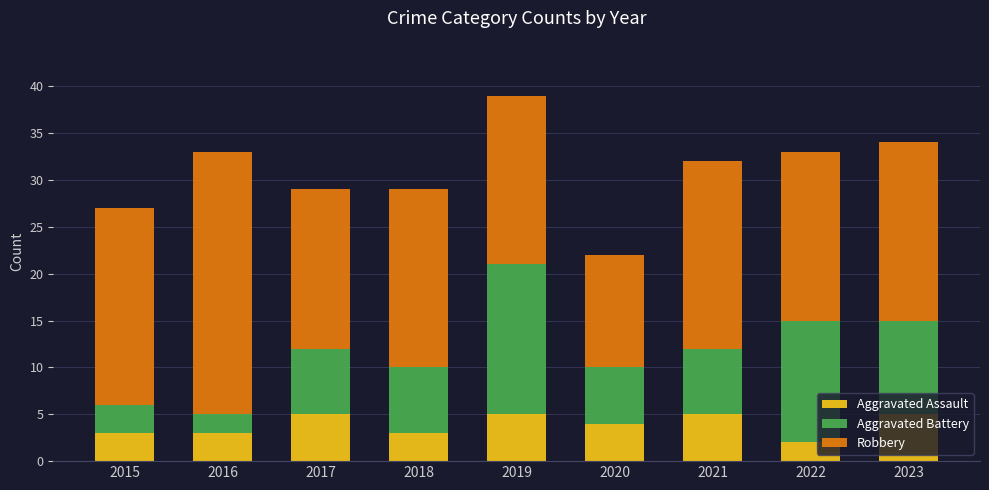

Count the number of categories in the chart.

9